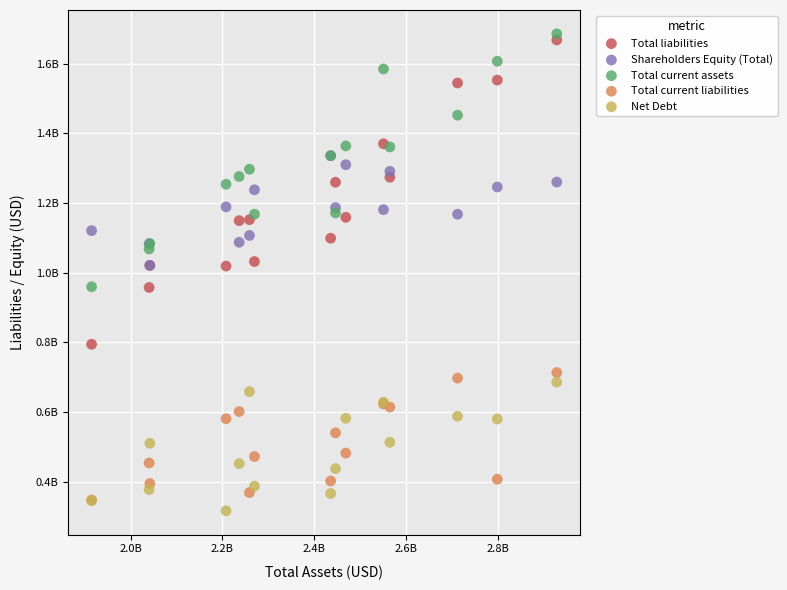

Which series has the widest spread of Y values?

Total liabilities